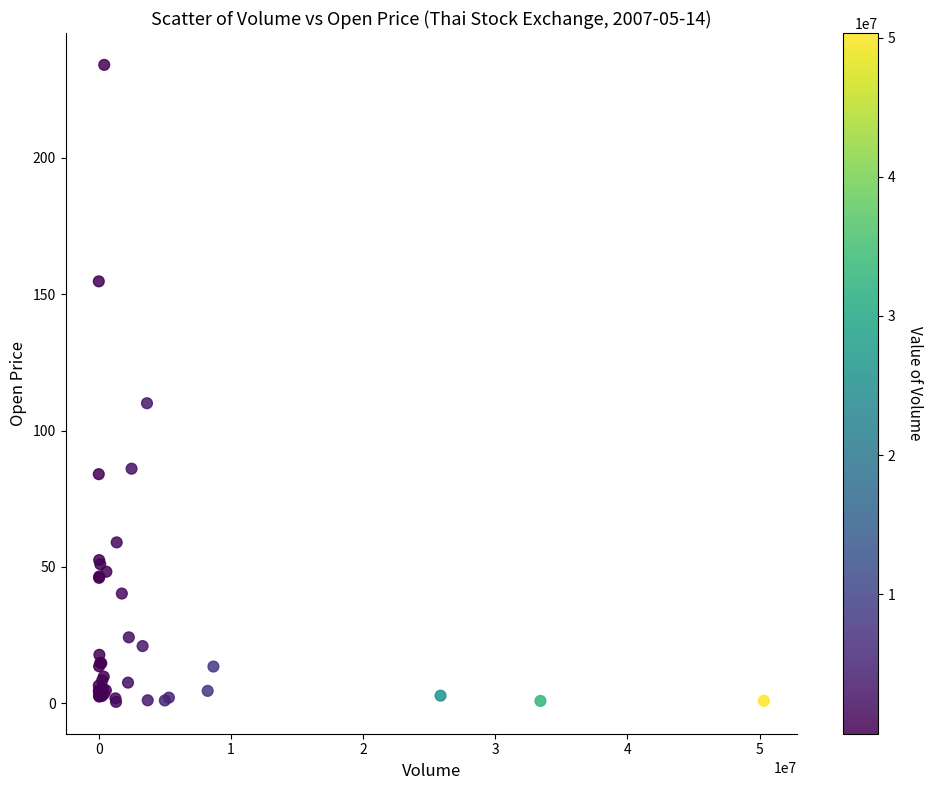

What Y value in the scatter plot is closest to 117?

110.0